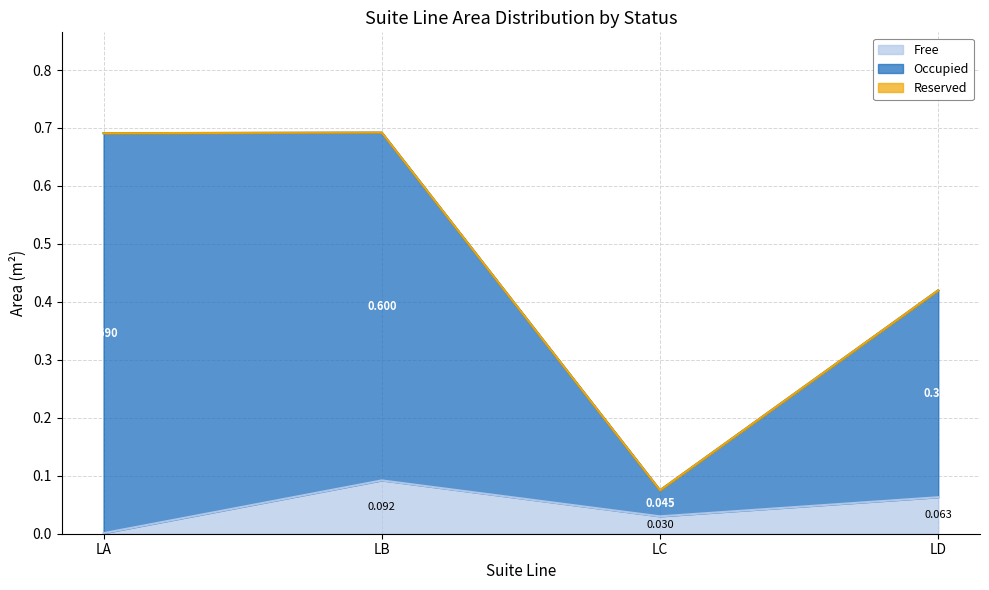

Does the chart display data point markers on the line(s)?

No